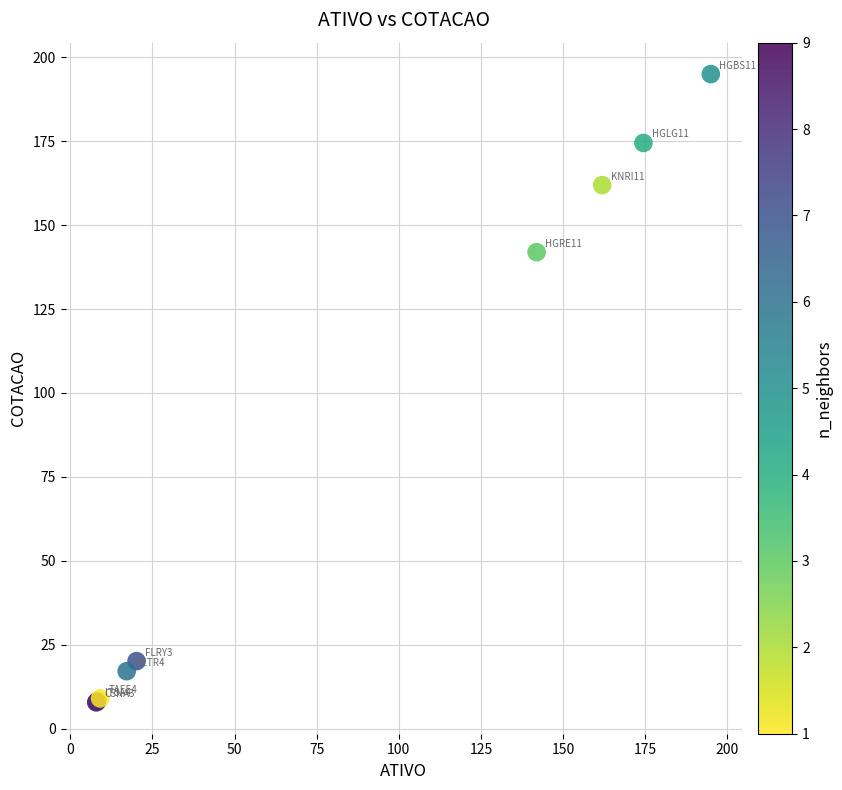

What Y value in the scatter plot is closest to 101?

141.9